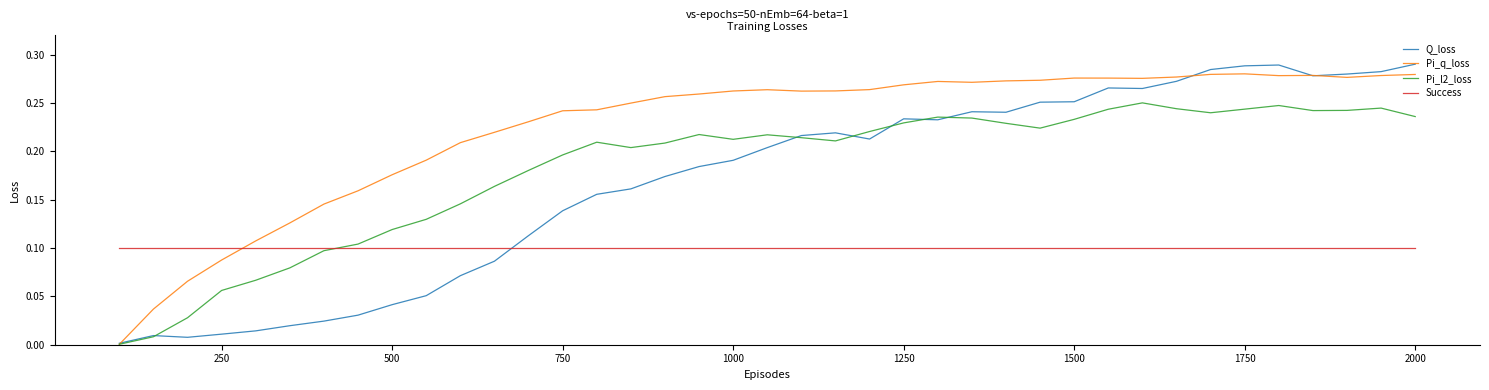

How many times do Success and Pi_q_loss cross each other?

1